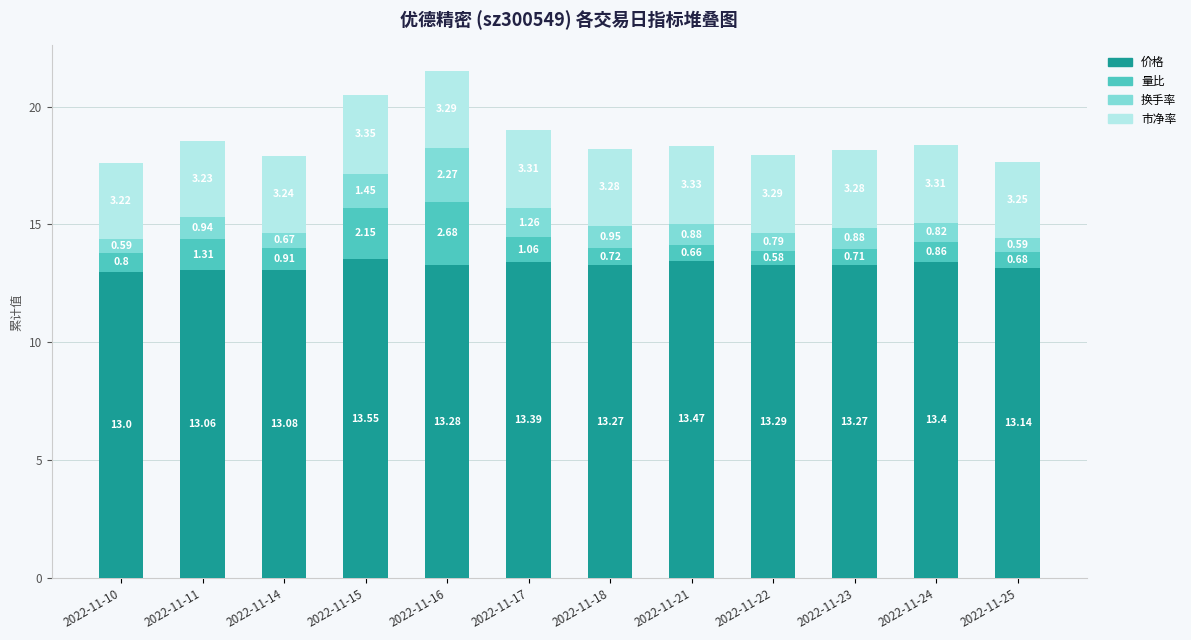

The 价格 series shows 7.2 at 2022-11-23. True or false?

False